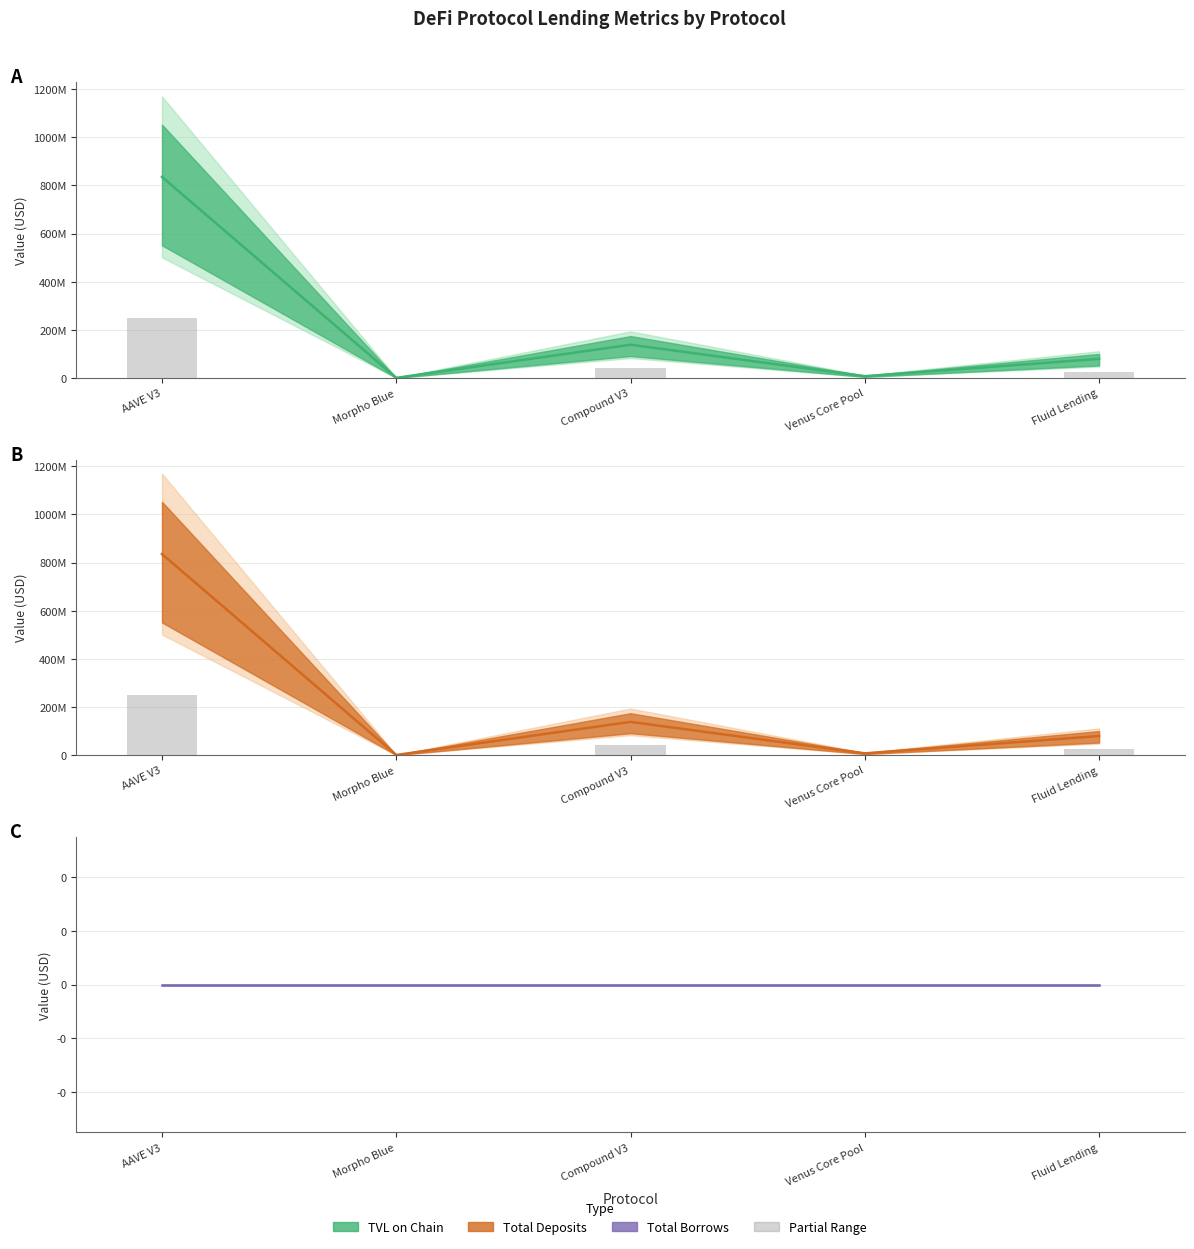

Reading left to right, transcribe all the data shown in this chart.

TVL on Chain (estimate): AAVE V3=835521833.5	Morpho Blue=904445.7	Compound V3=138460542.1	Venus Core Pool=7651490.1	Fluid Lending=79648695.6
Total Deposits (estimate): AAVE V3=835521833.5	Morpho Blue=904445.7	Compound V3=138460542.1	Venus Core Pool=7651490.1	Fluid Lending=79648695.6
Total Borrows (estimate): AAVE V3=0.0	Morpho Blue=0.0	Compound V3=0.0	Venus Core Pool=0.0	Fluid Lending=0.0